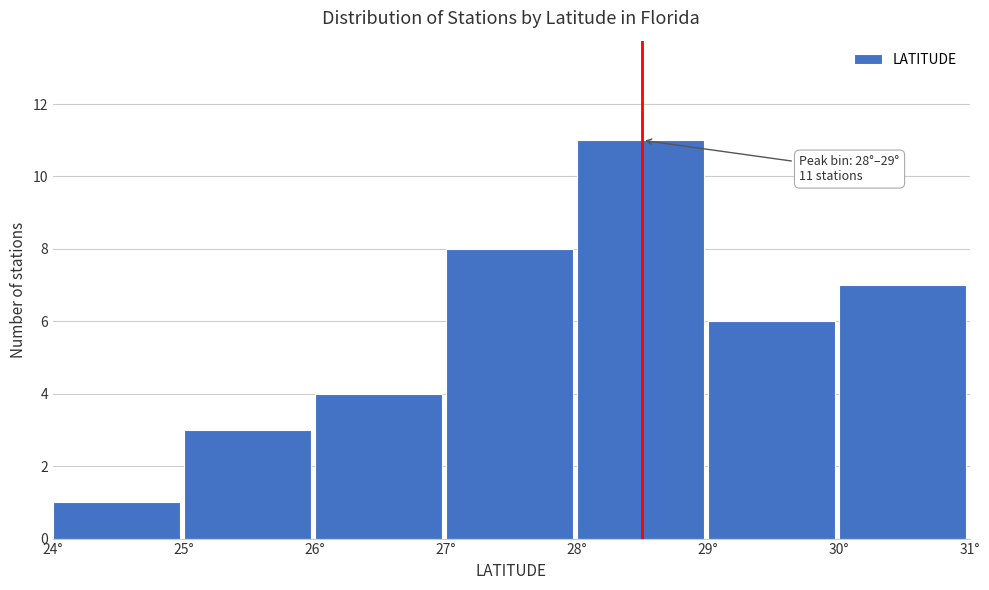

Over which range of the x-axis is the bar tallest?

28 to 29